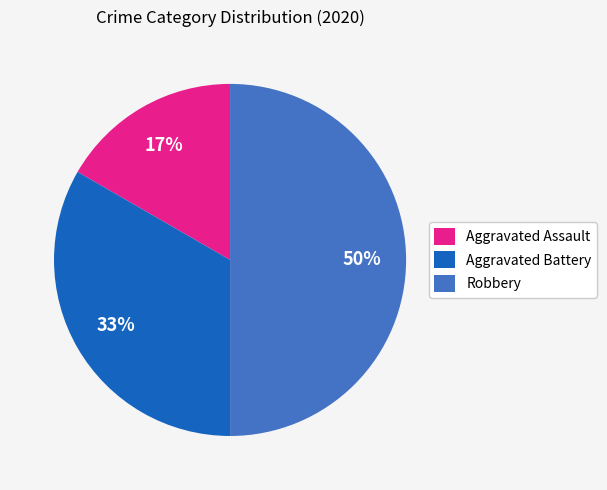

Combined, do Aggravated Assault and Robbery account for over 50%?

Yes